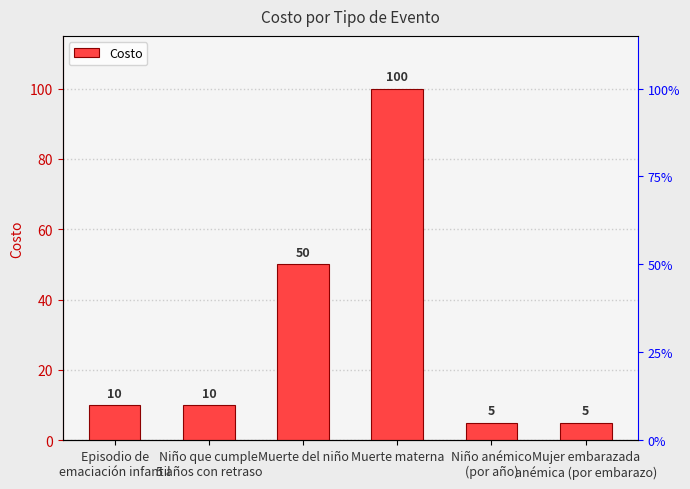

Is it true that the value at Episodio de
emaciación infantil is 14?

False